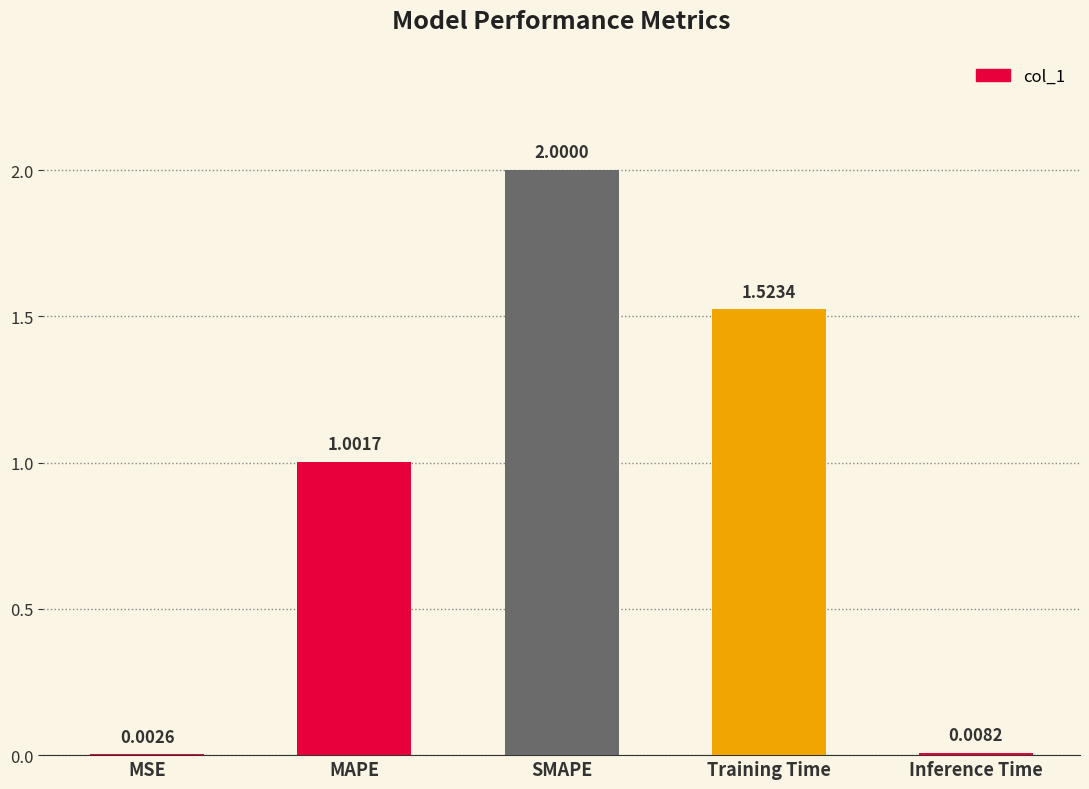

At which label does the data first exceed 1?

MAPE